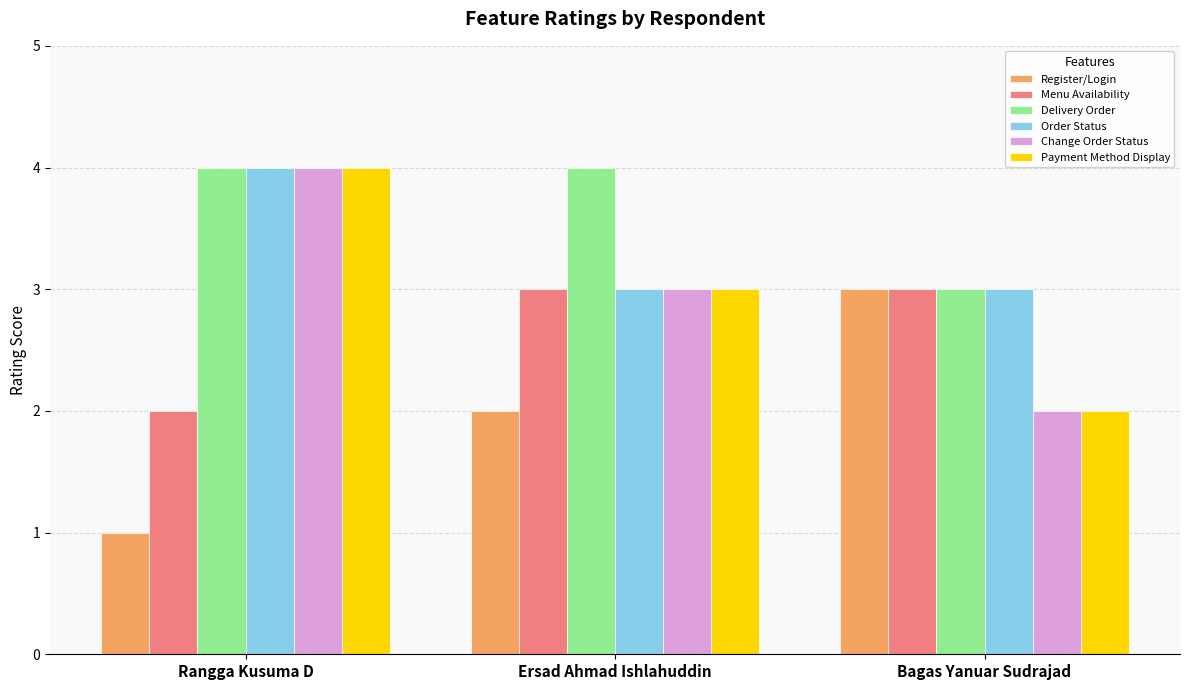

What is the label of the 2nd bar from the right?

Ersad Ahmad Ishlahuddin